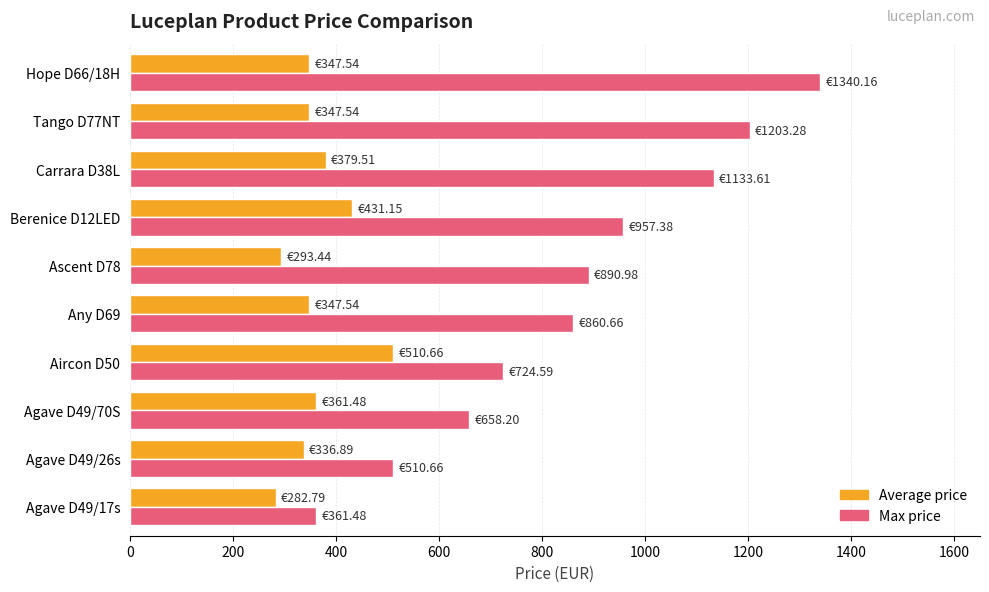

Is the value of Average price at Berenice D12LED greater than the value of Max price at Tango D77NT?

No